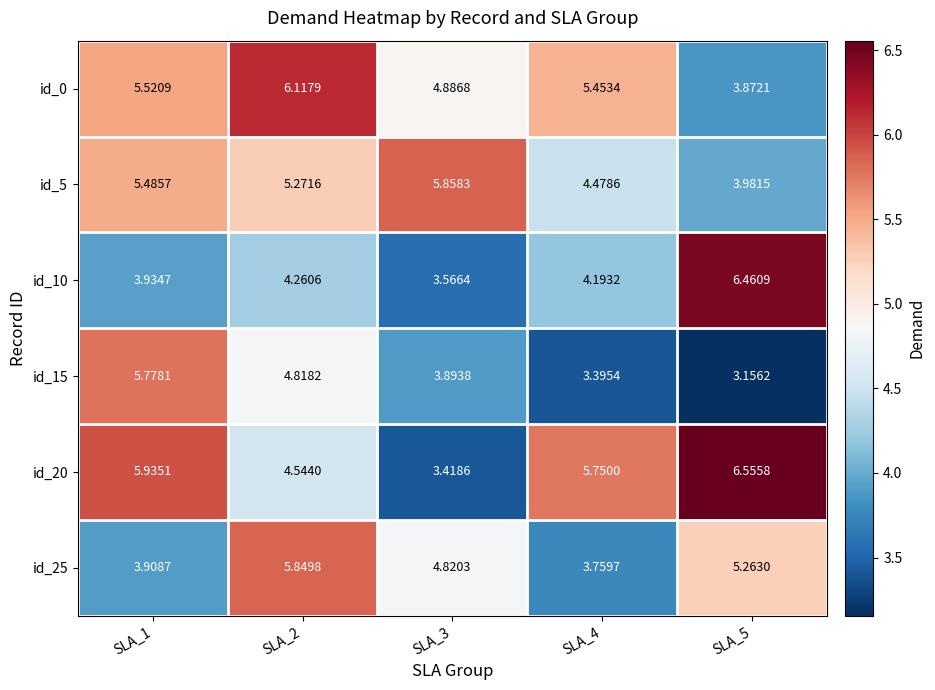

Is the value of id_10 at SLA_5 greater than the value of id_15 at SLA_5?

Yes